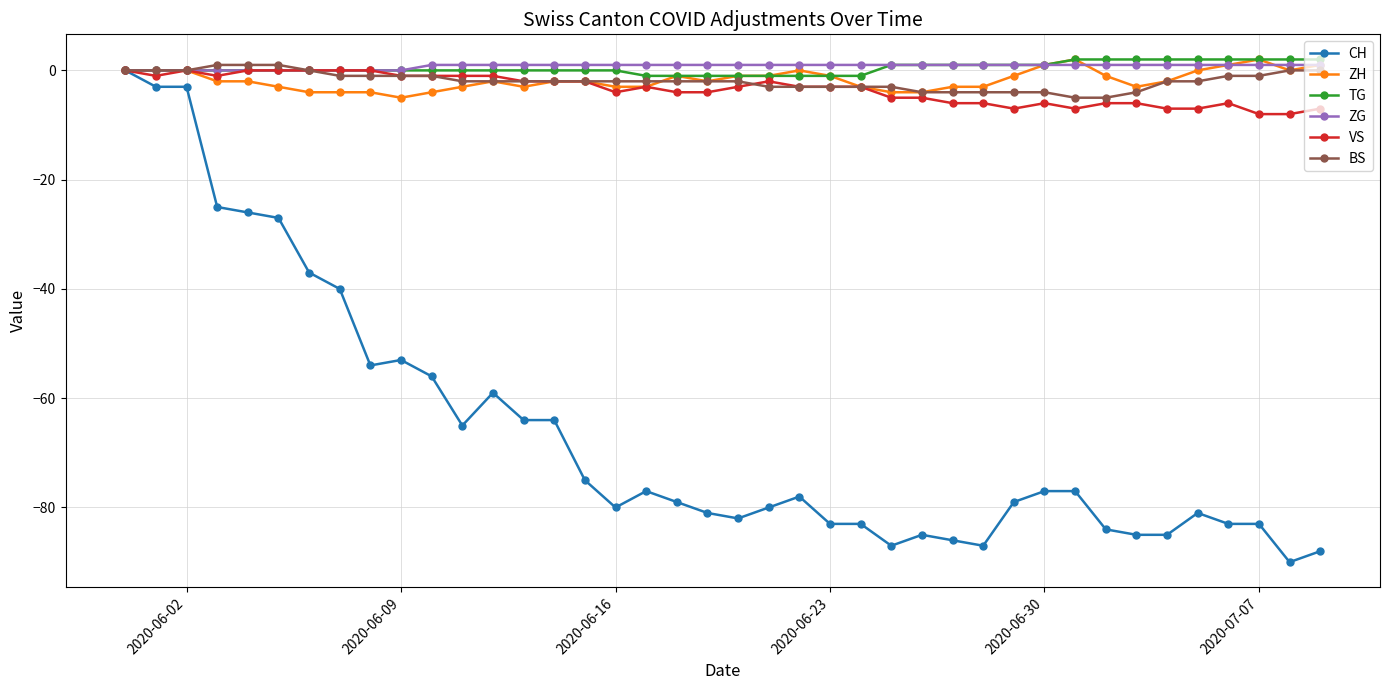

True or false: VS has more than 2 points higher than both neighbors.

True